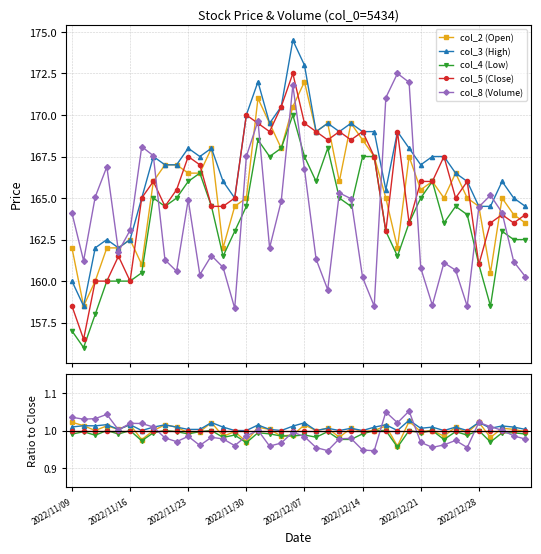

What are all the series names shown in the legend?

col_2 (Open), col_3 (High), col_4 (Low), col_5 (Close), col_8 (Volume)